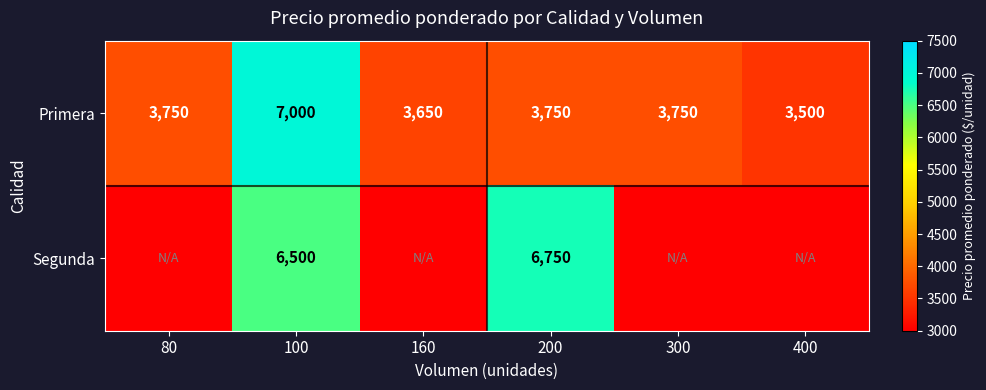

The value of Primera at 200 is 6502. True or false?

False